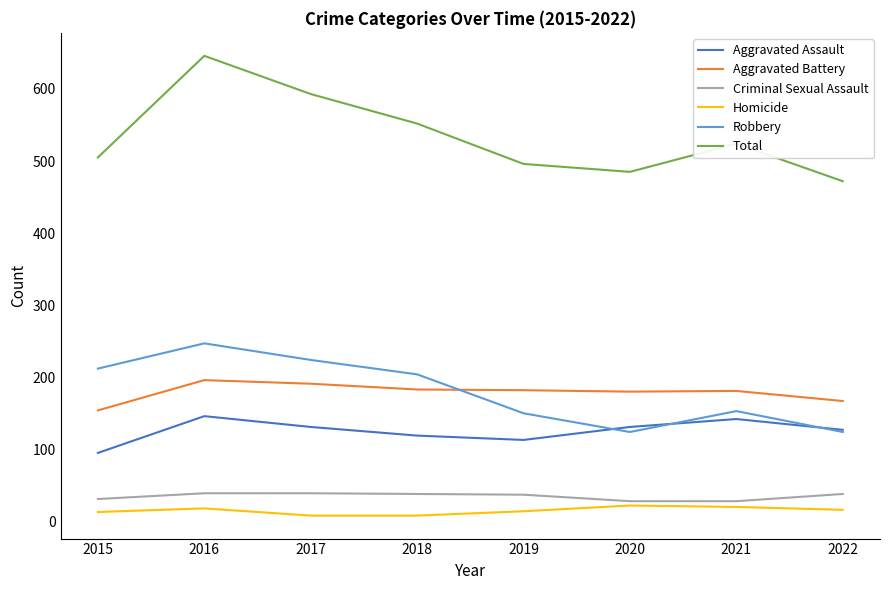

What is the minimum value for Total?

472